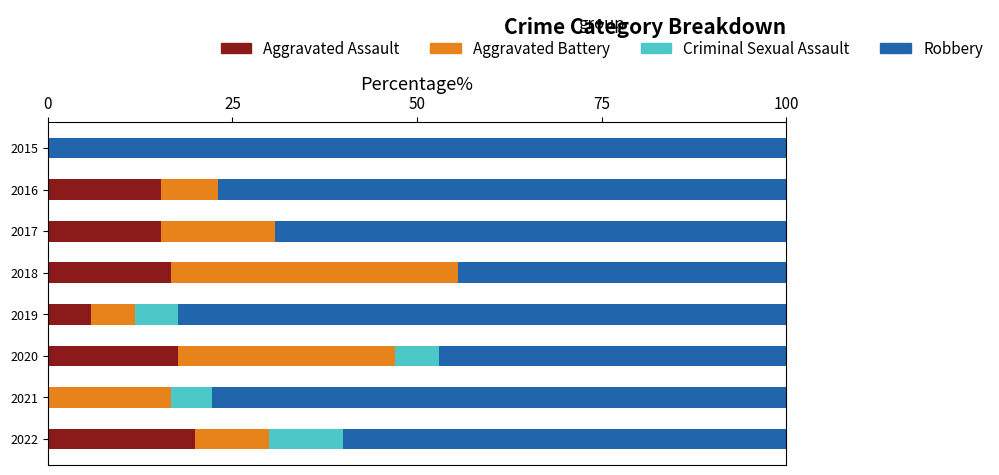

What is the approximate value of Aggravated Assault at 2016?

15.4